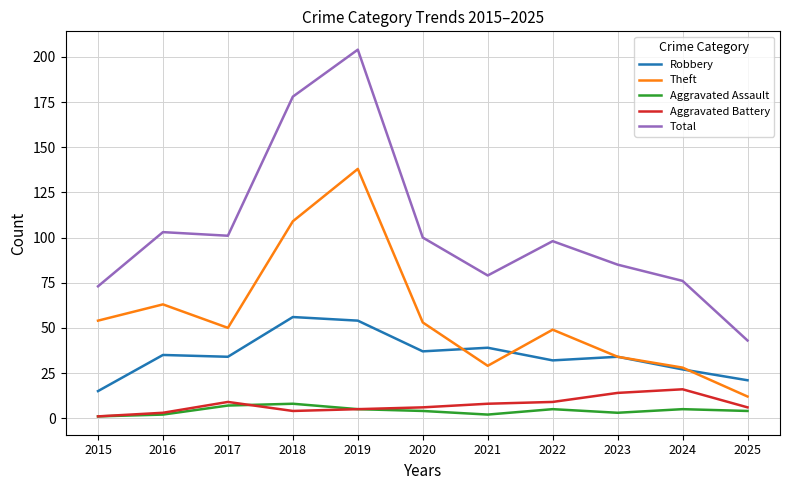

What is the total value across all series at 2021?

157